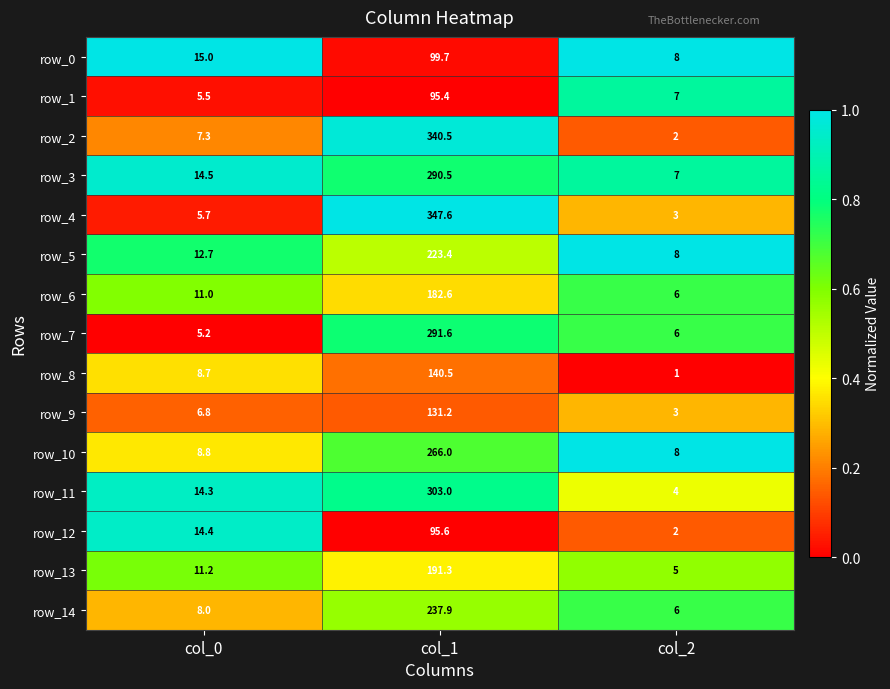

How many data points does each series have?

3